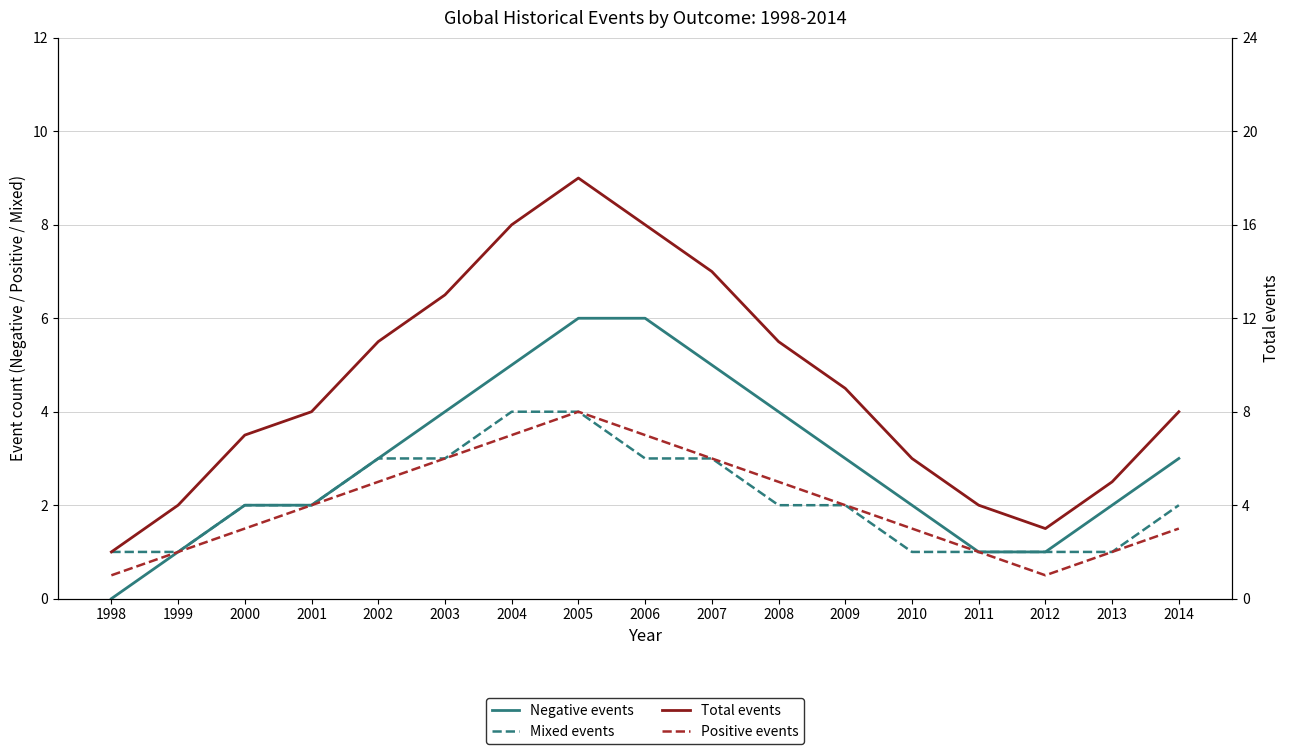

Reading right to left, list all the values displayed in this chart.

Negative events: 2014=3	2013=2	2012=1	2011=1	2010=2	2009=3	2008=4	2007=5	2006=6	2005=6	2004=5	2003=4	2002=3	2001=2	2000=2	1999=1	1998=0
Mixed events: 2014=2	2013=1	2012=1	2011=1	2010=1	2009=2	2008=2	2007=3	2006=3	2005=4	2004=4	2003=3	2002=3	2001=2	2000=2	1999=1	1998=1
Total events: 2014=8	2013=5	2012=3	2011=4	2010=6	2009=9	2008=11	2007=14	2006=16	2005=18	2004=16	2003=13	2002=11	2001=8	2000=7	1999=4	1998=2
Positive events: 2014=3	2013=2	2012=1	2011=2	2010=3	2009=4	2008=5	2007=6	2006=7	2005=8	2004=7	2003=6	2002=5	2001=4	2000=3	1999=2	1998=1